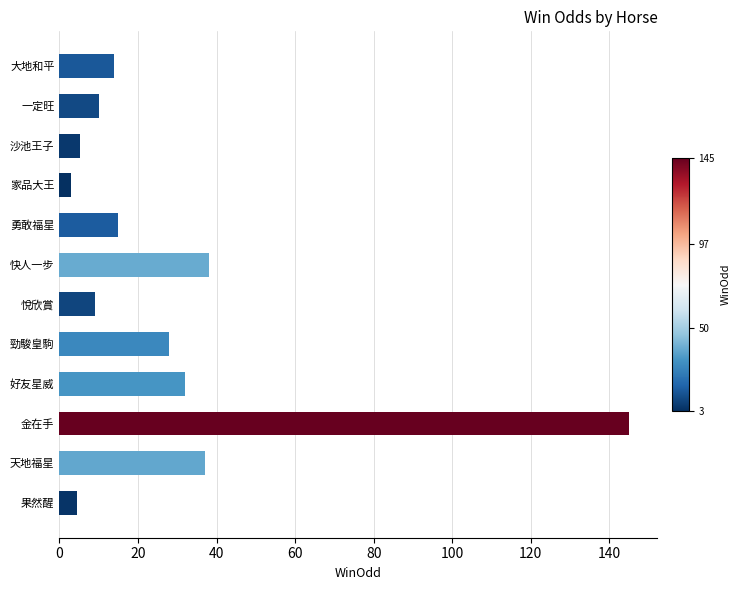

What is the value of the 10th bar from the top?

145.0